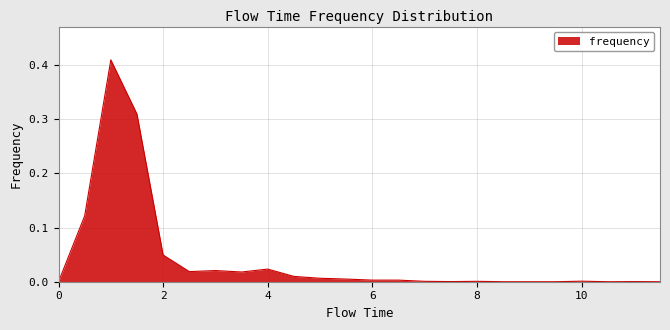

At which category does the data reach its first local valley?

2.5